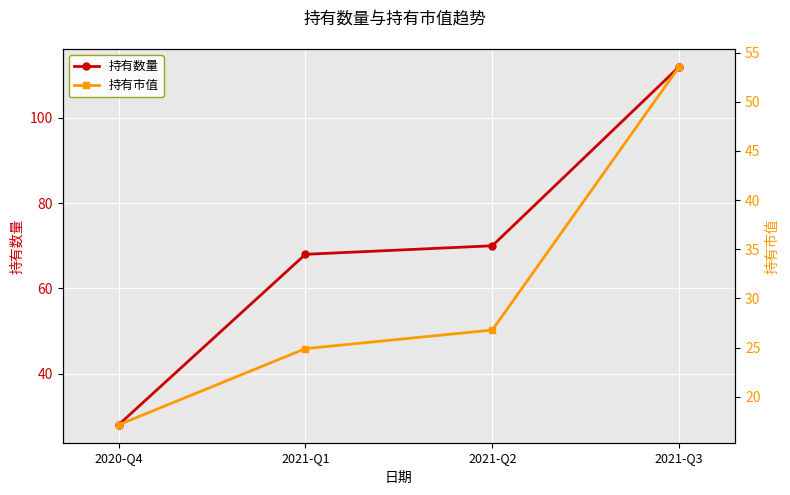

What is the difference between the maximum and minimum values in the 持有数量 series?

84